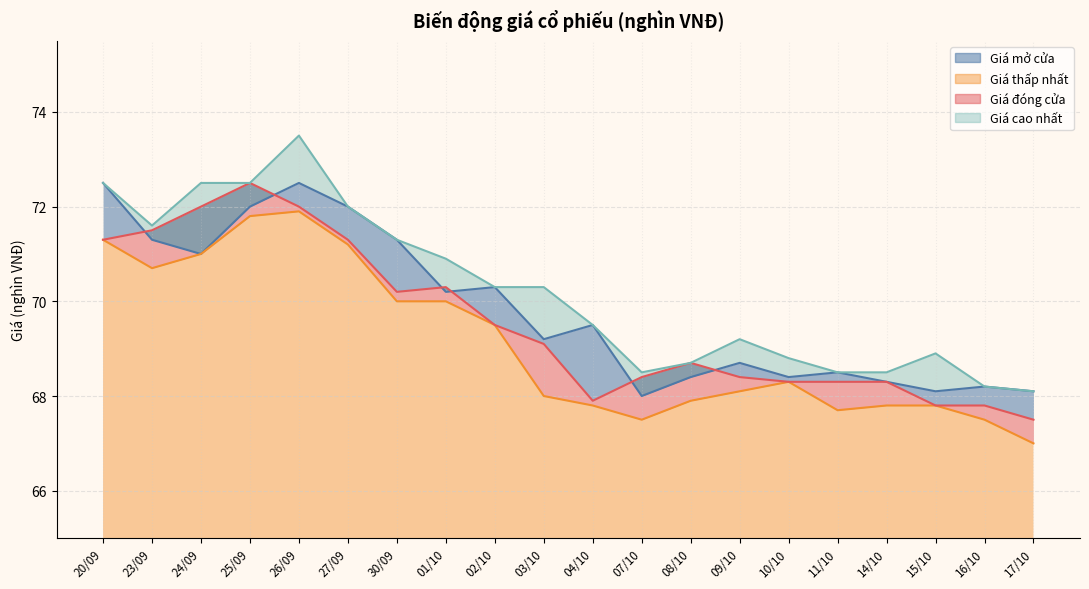

Between 20/09 and 17/10, which series saw the biggest shift?

Giá mở cửa